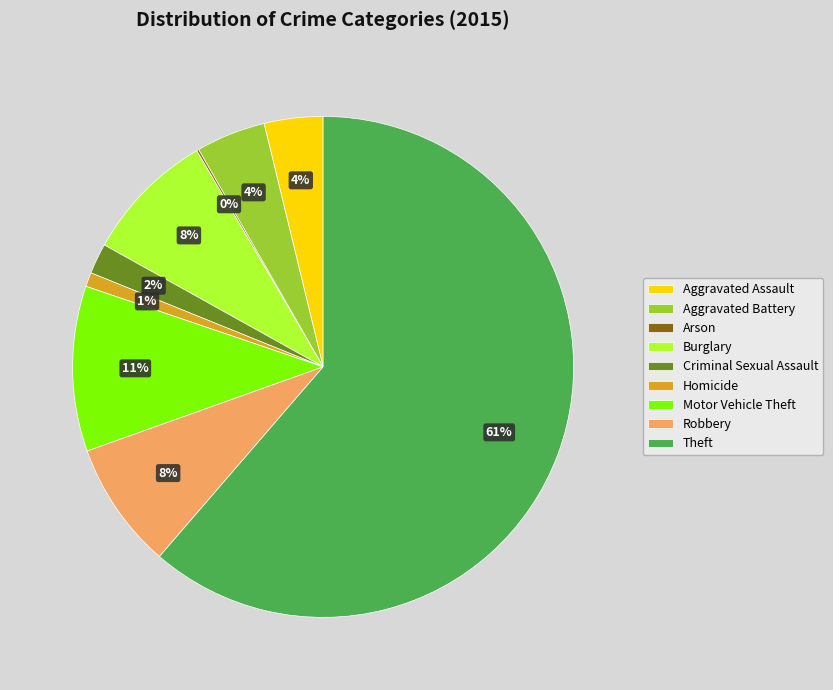

Does Theft represent more than half of the total?

Yes